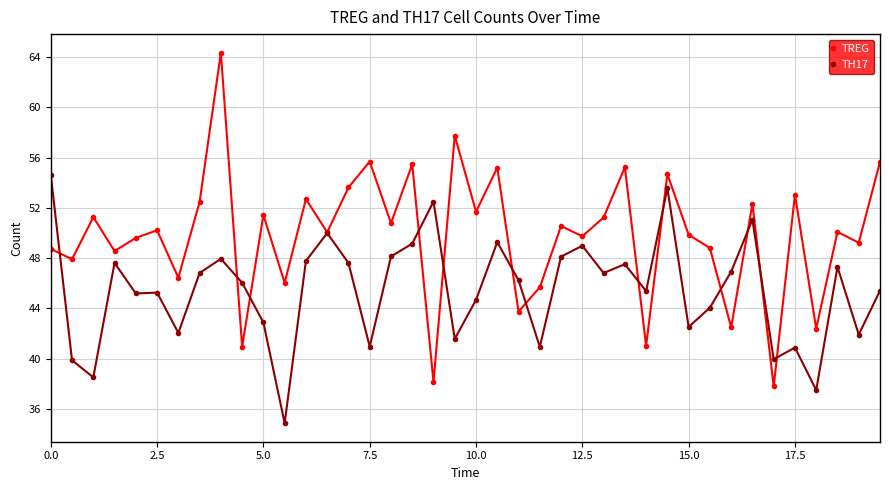

What is the value of the TREG point at the 27th from the left?

51.2